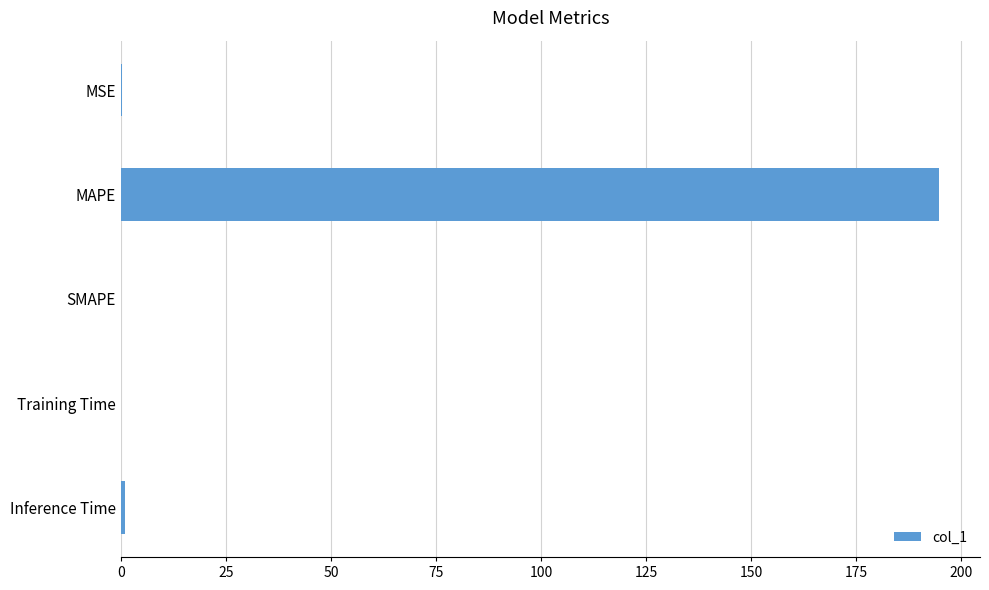

What is the sum of all values?

196.1